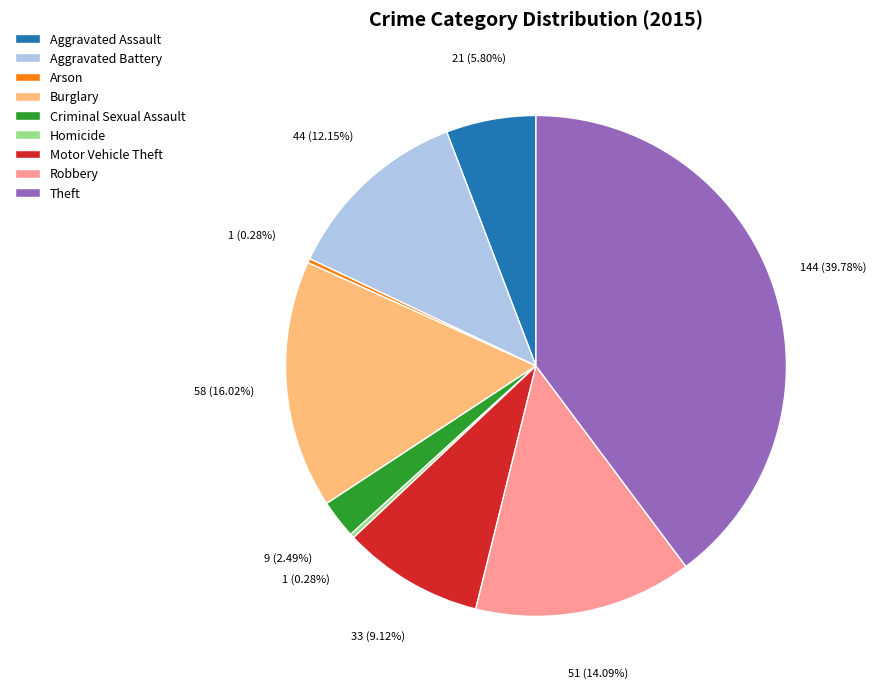

What is the largest slice in the pie chart?

Theft